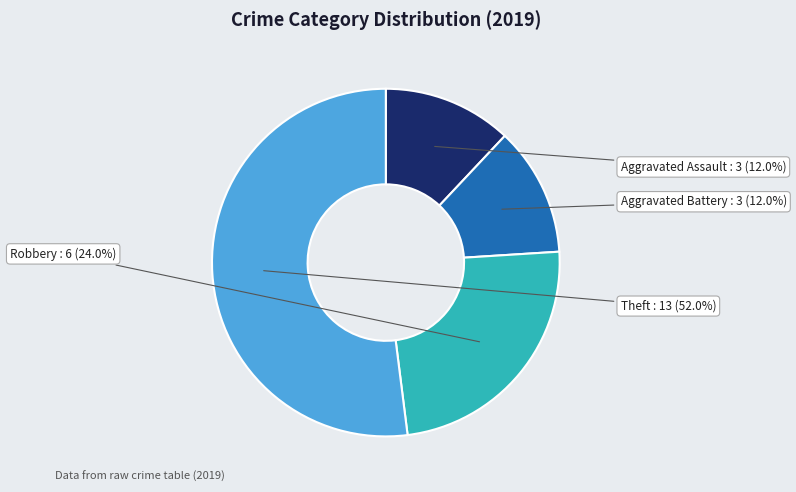

Which slice is the largest?

Theft